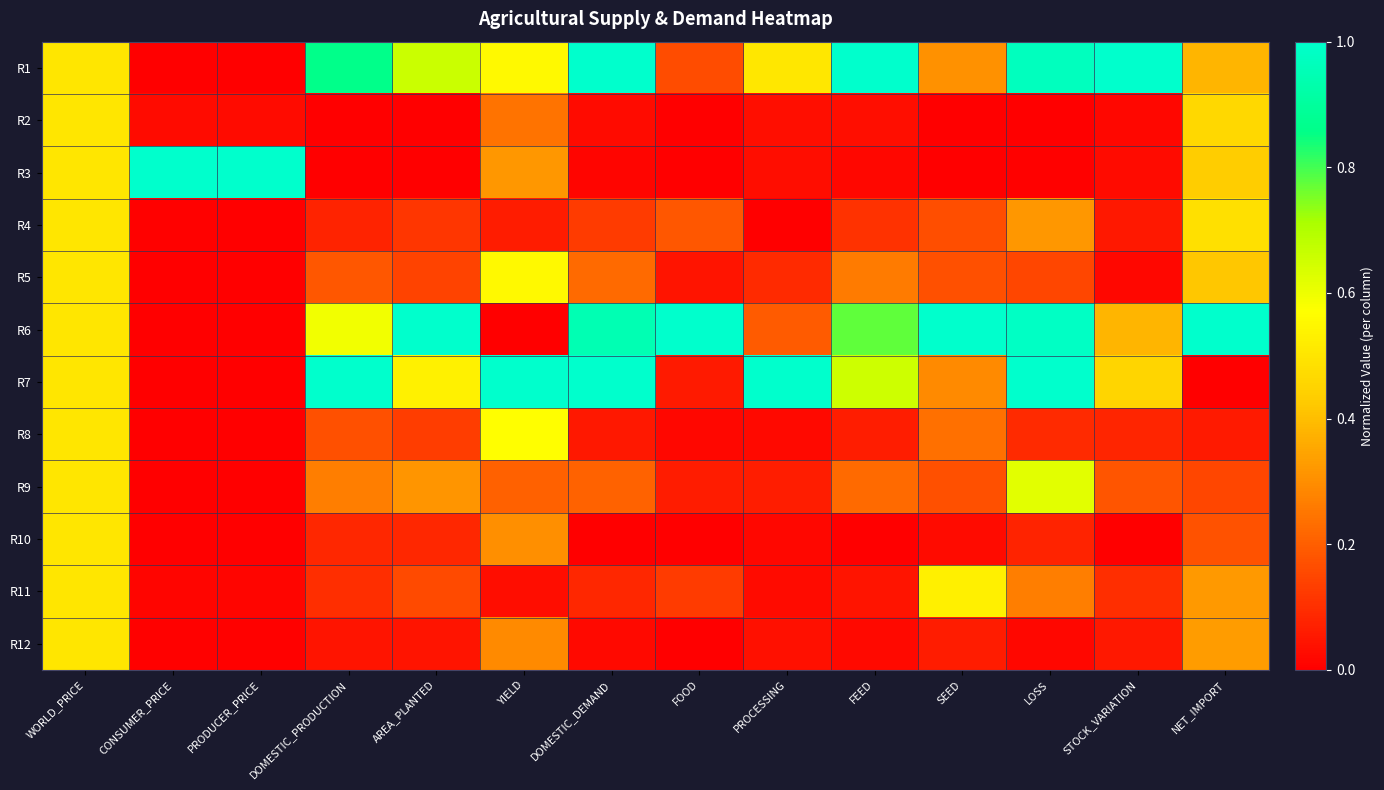

At how many categories does at least one series exceed 0?

14